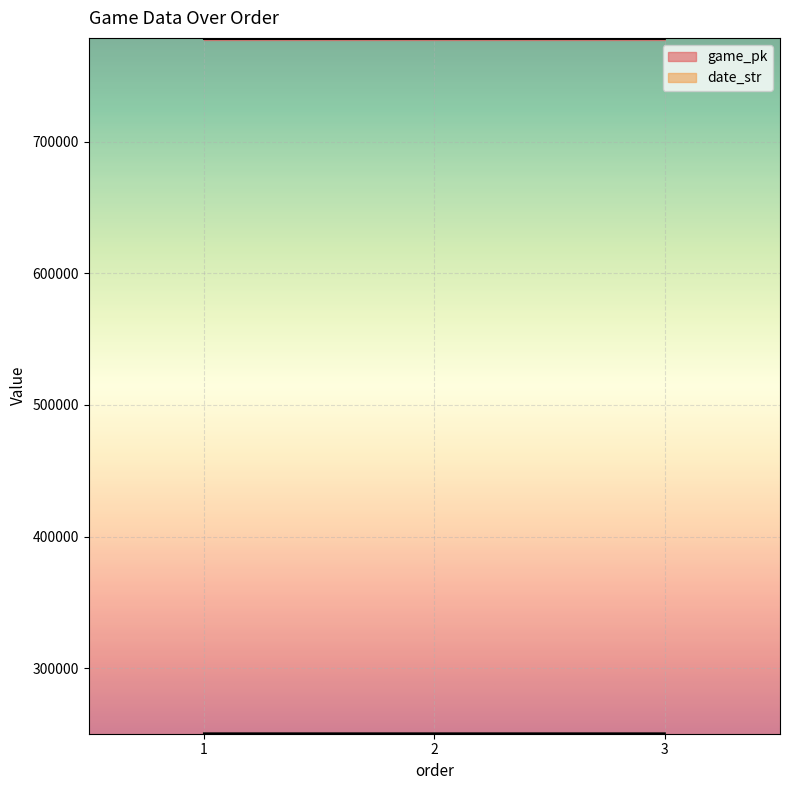

Which has a higher value, 3 or 1?

3